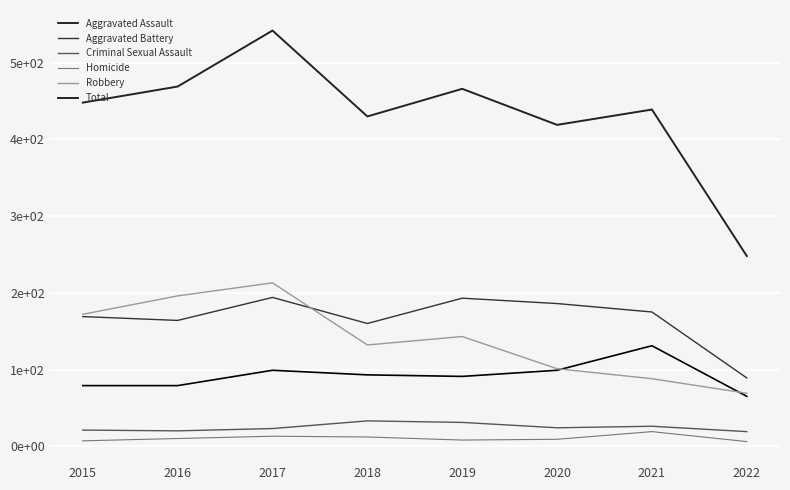

Does the chart have visible grid lines?

Yes